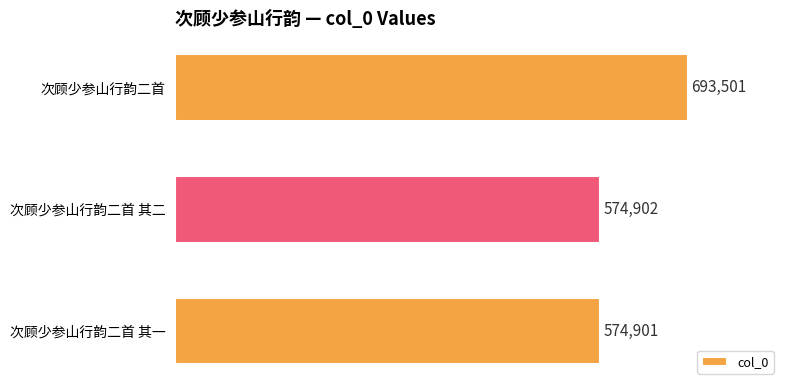

Reading top to bottom, extract all data points from this chart.

次顾少参山行韵二首=693501	次顾少参山行韵二首 其二=574902	次顾少参山行韵二首 其一=574901